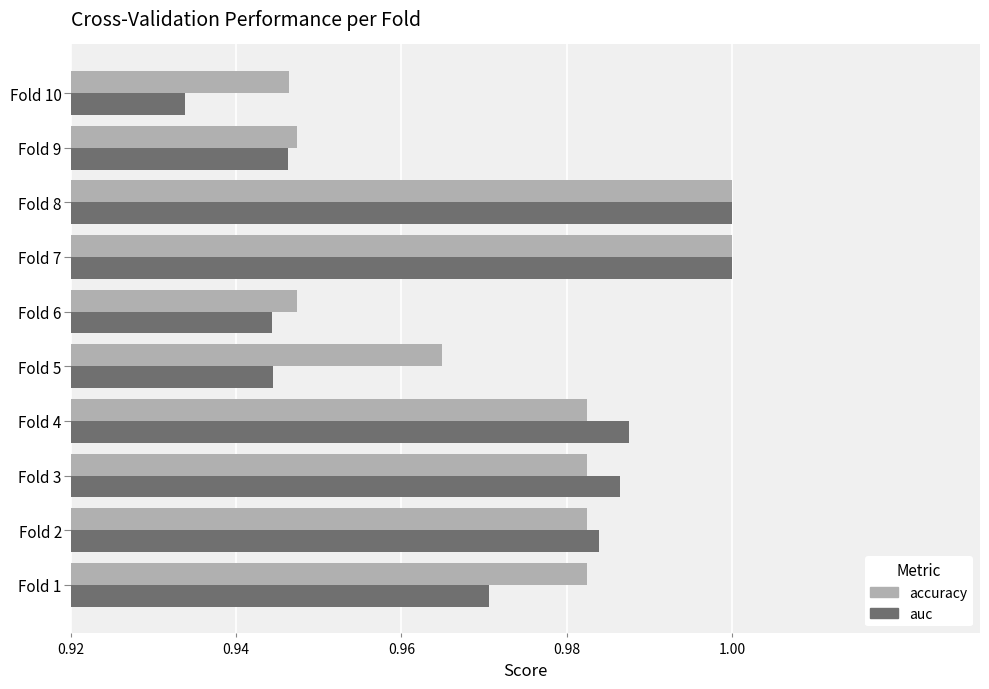

Which series has the largest range (max minus min)?

auc